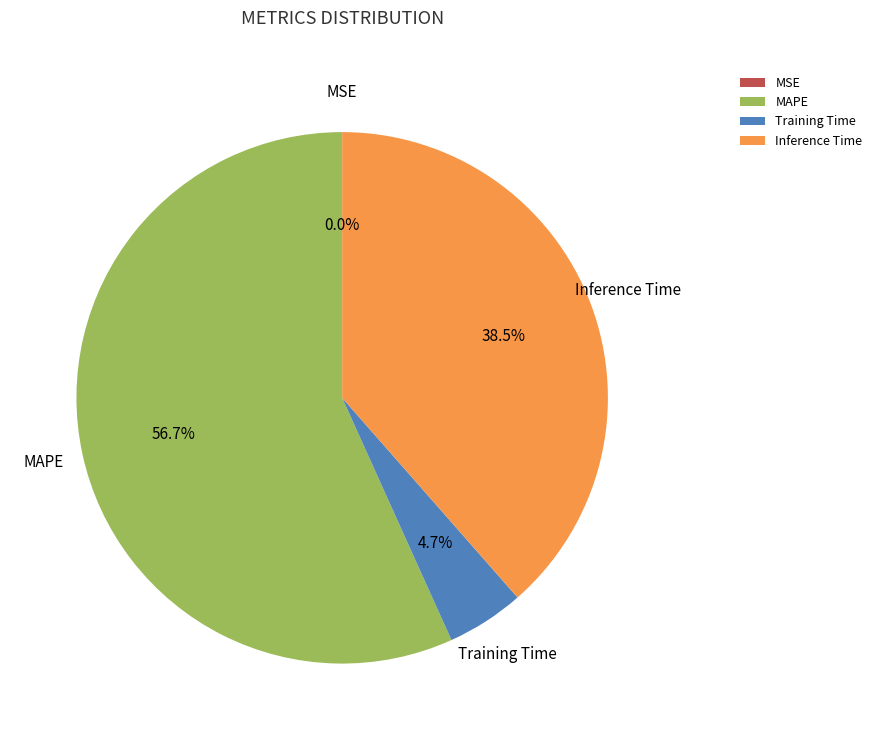

Which has a higher value, Training Time or MAPE?

MAPE